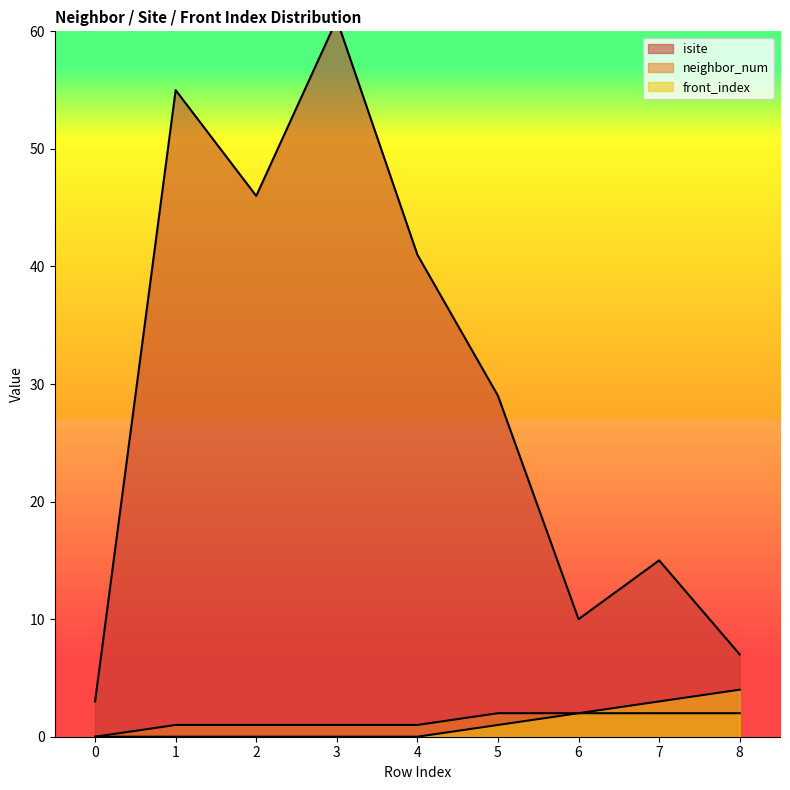

What is the spread (max minus min) of values at 3?

61